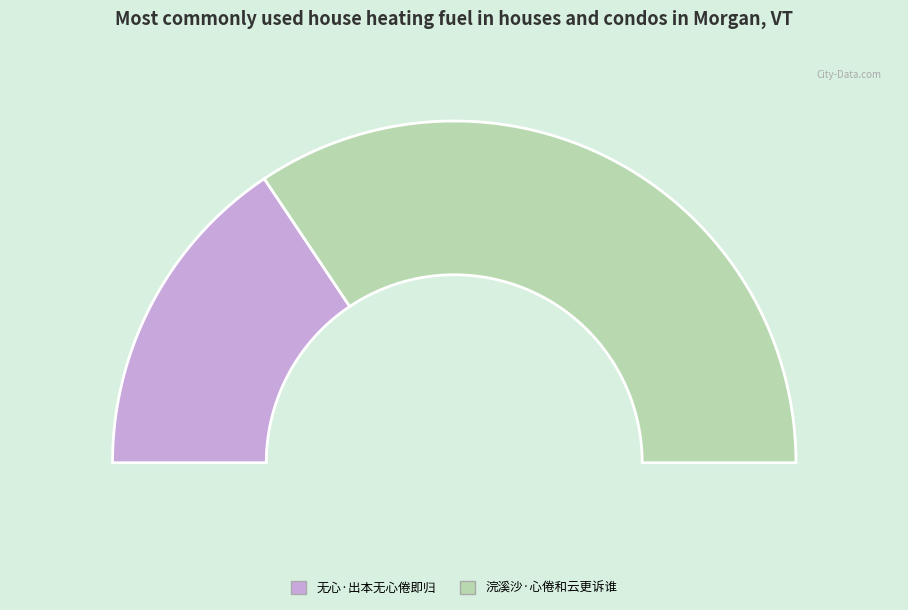

What is the ratio of the value at 浣溪沙·心倦和云更诉谁 to the value at 无心·出本无心倦即归?

2.2